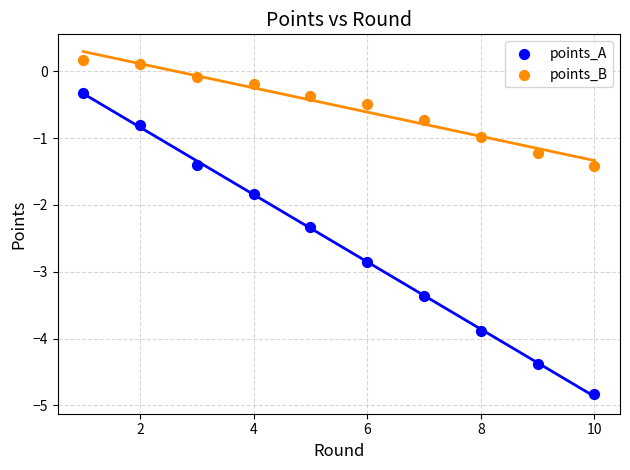

Which series contains the highest Y value?

points_B